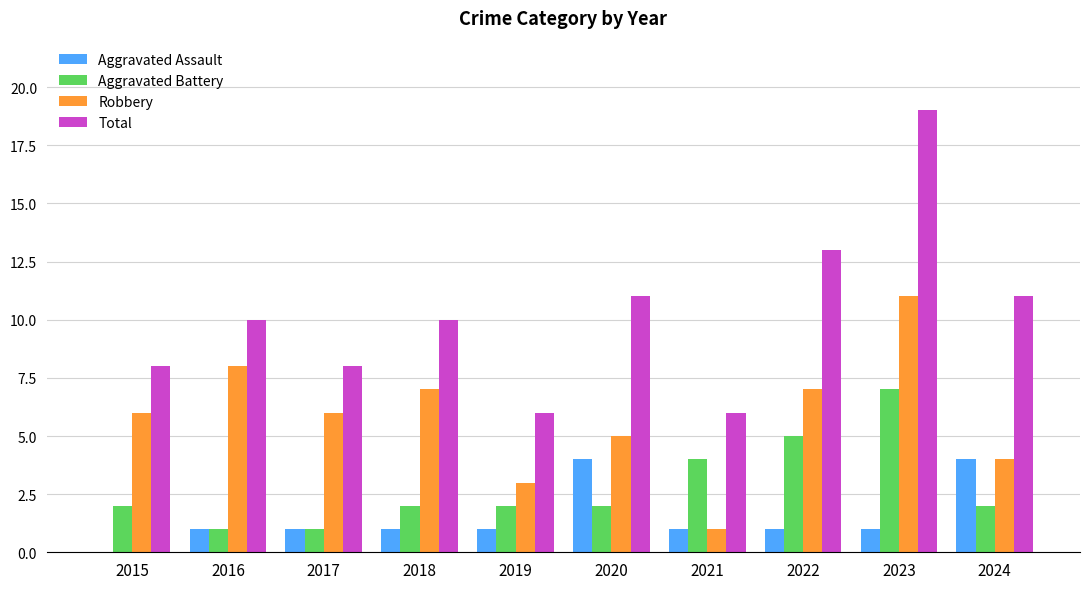

Which label corresponds to the largest value in the chart?

2023